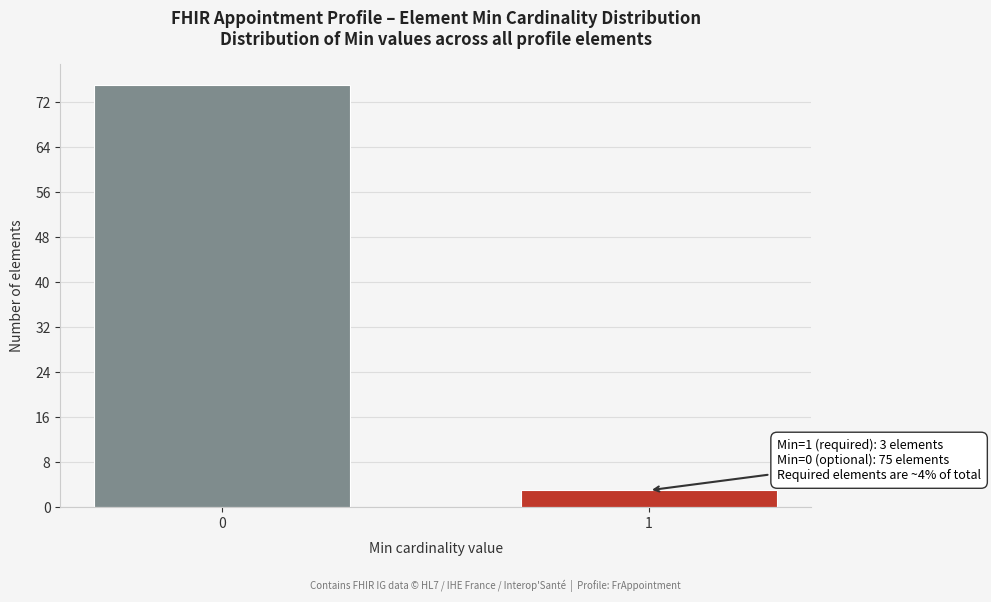

Reading right to left, list all the values displayed in this chart.

1=3	0=75